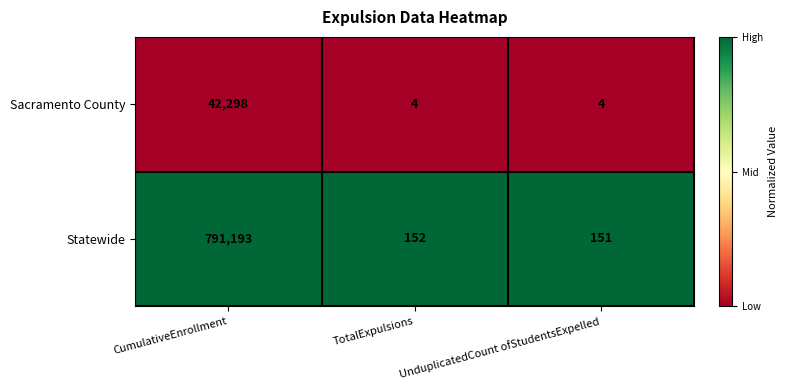

Rank the series by their maximum value, from lowest to highest.

Sacramento County, Statewide